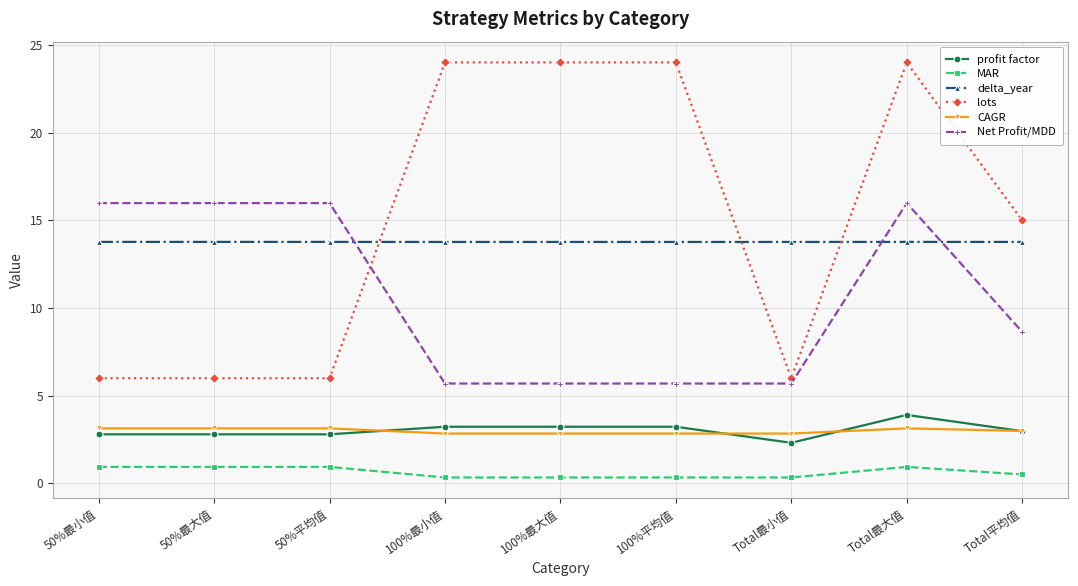

What are all the series names shown in the legend?

profit factor, MAR, delta_year, lots, CAGR, Net Profit/MDD